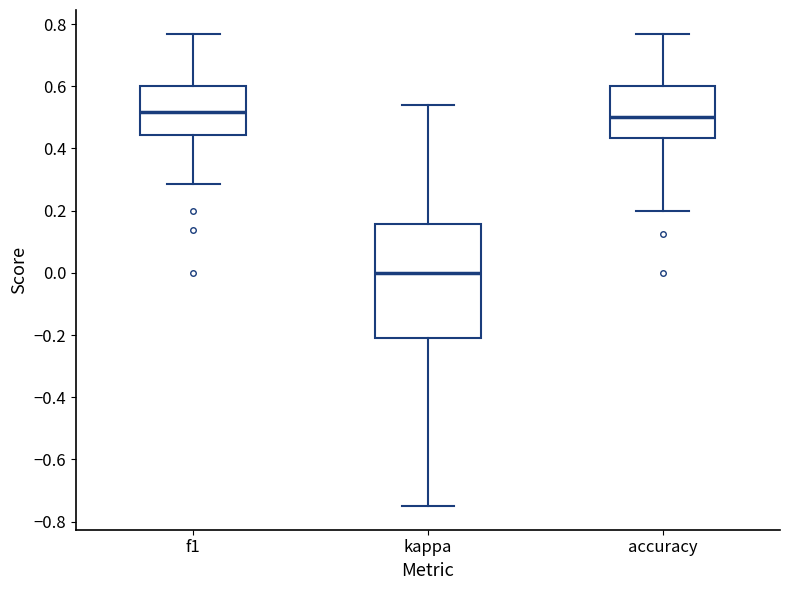

Reading left to right, transcribe this box plot: for each box, give where its median line is, the range the box spans, and where its two whiskers end, as read against the y-axis. The values are not printed on the chart, so give them approximately, as read against the axis.

f1: median 0.52, box 0.44 to 0.60, whiskers 0.28 to 0.76
kappa: median 0.00, box -0.20 to 0.16, whiskers -0.74 to 0.54
accuracy: median 0.50, box 0.44 to 0.60, whiskers 0.20 to 0.76